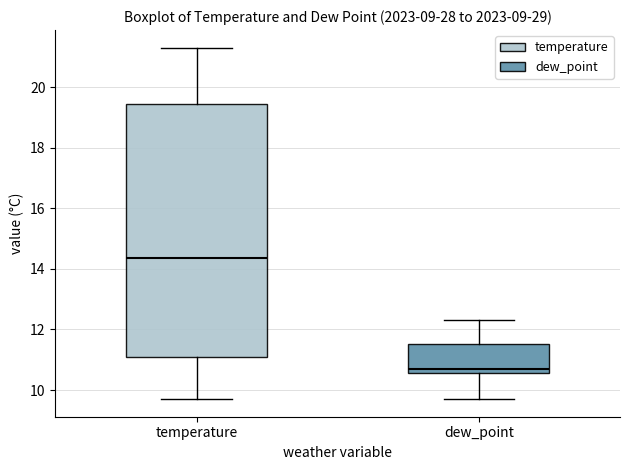

Which box has the lowest median line?

dew_point